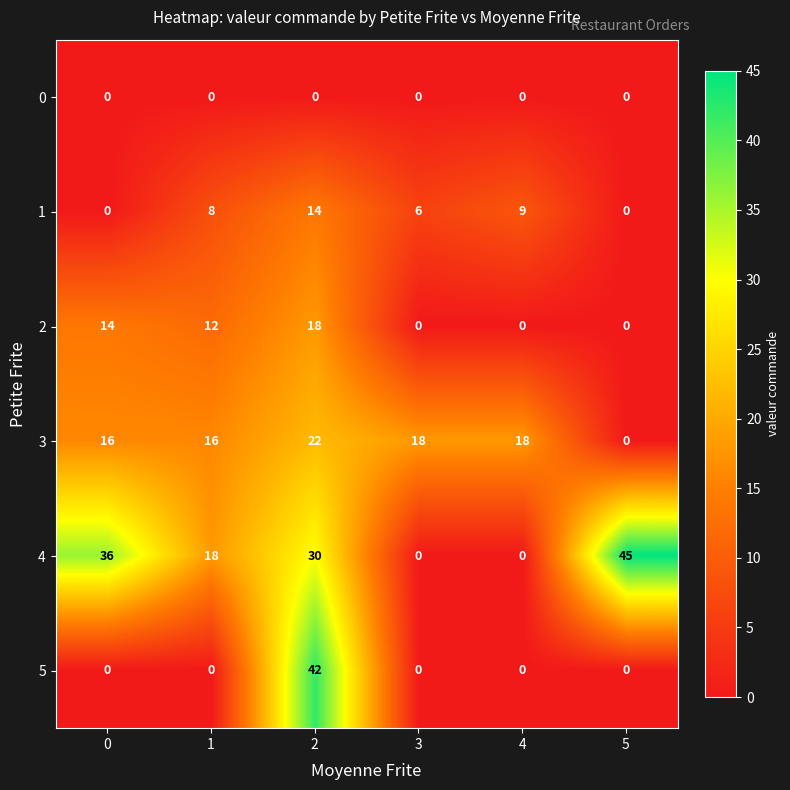

At how many categories does at least one series exceed 14?

6